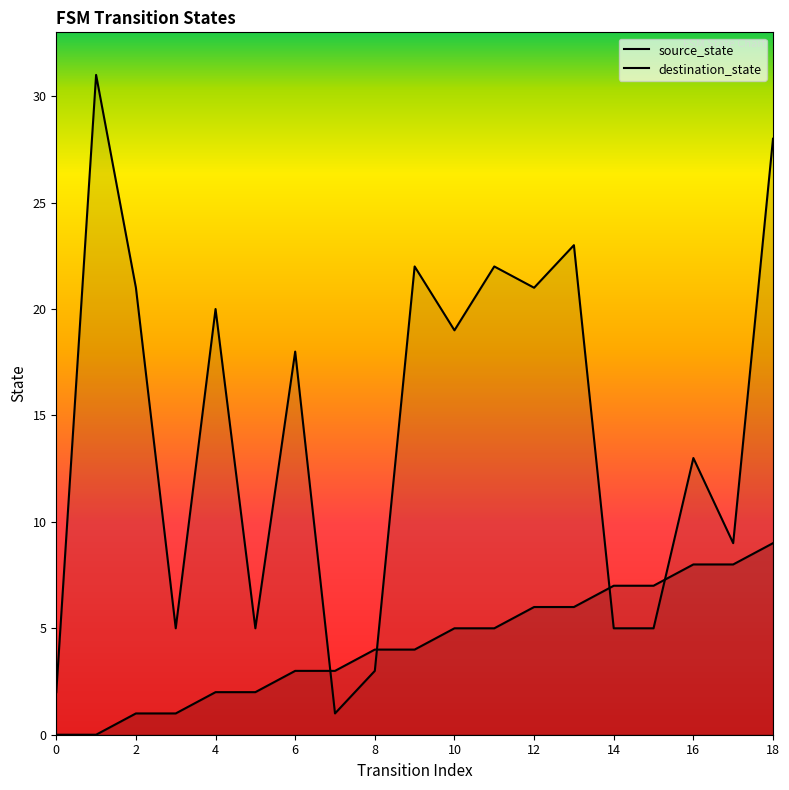

How many lines are shown in the chart?

2